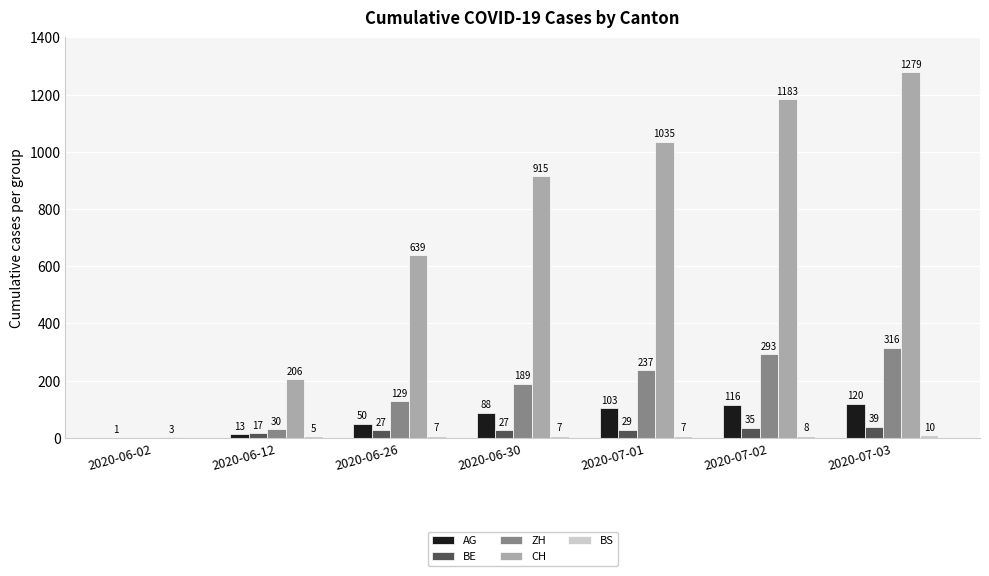

True or false: ZH has a value of 129 at 2020-06-26.

True